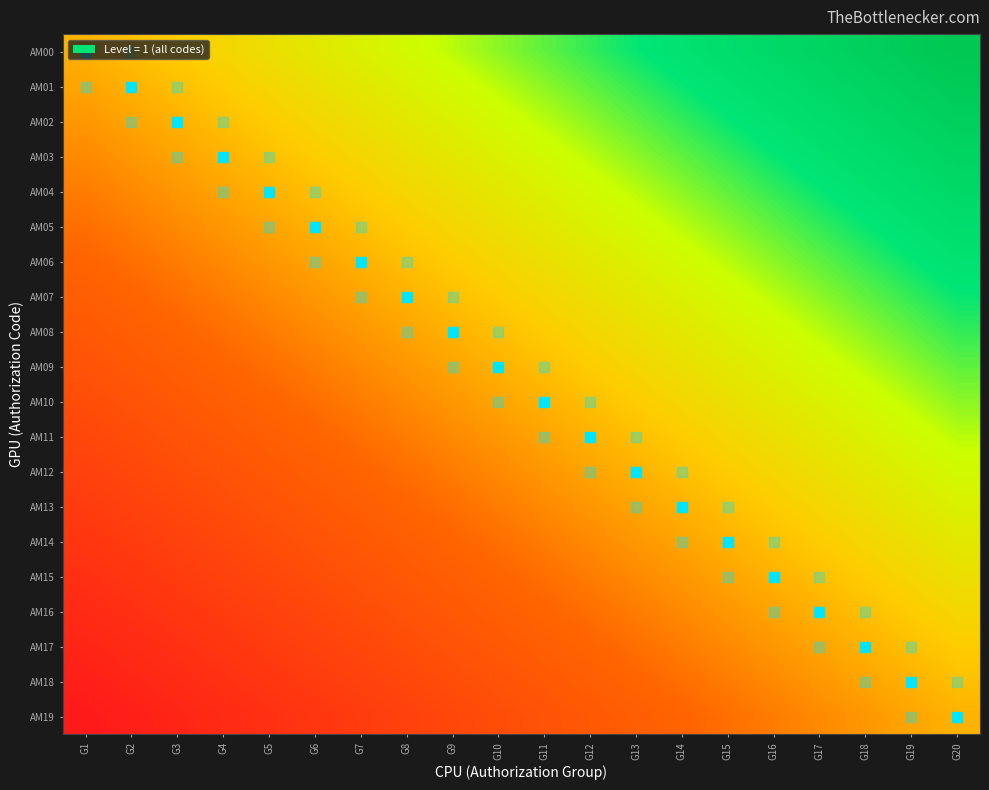

How many data points does each series have?

20